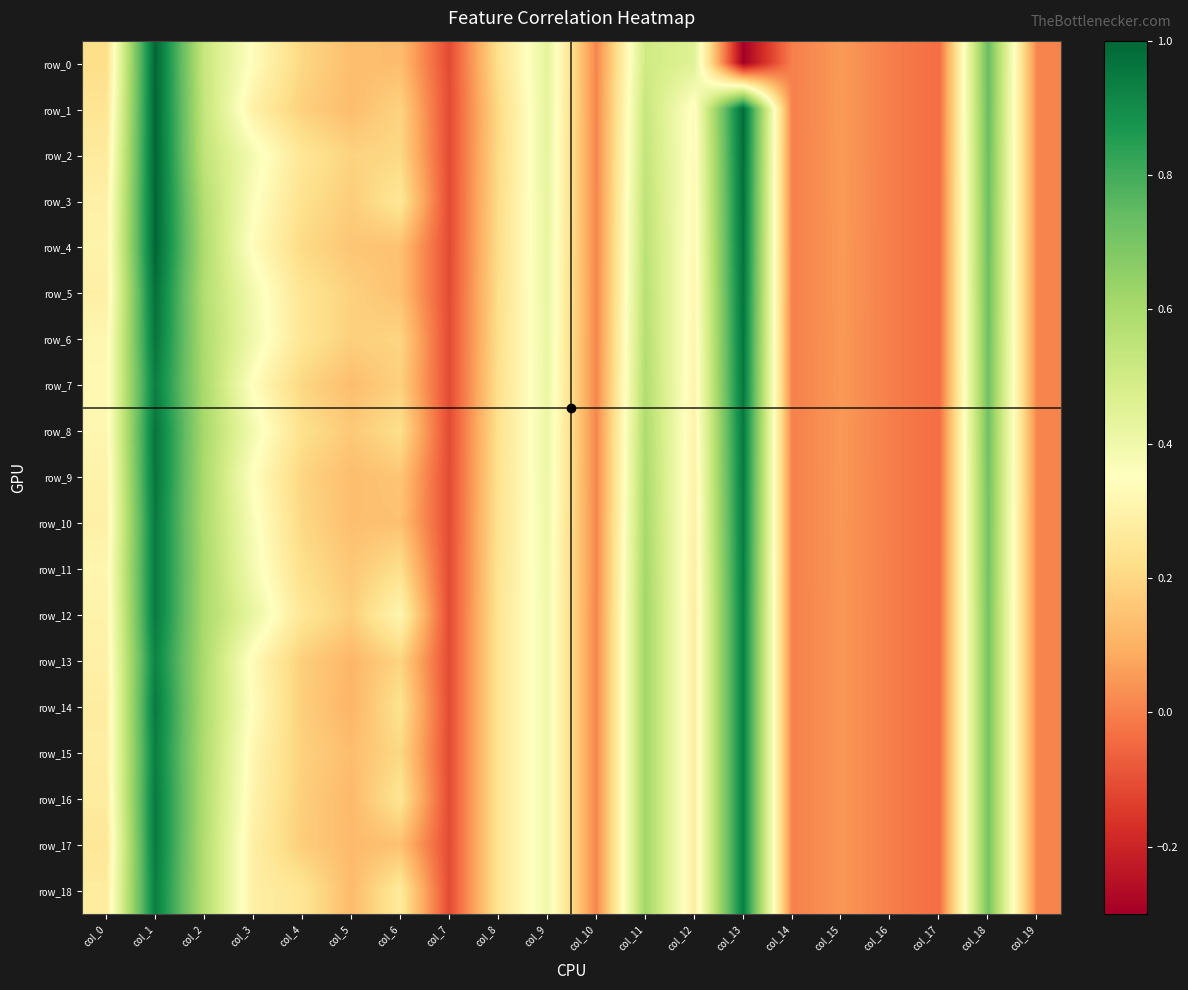

What is the spread (max minus min) of values at col_13?

1.3